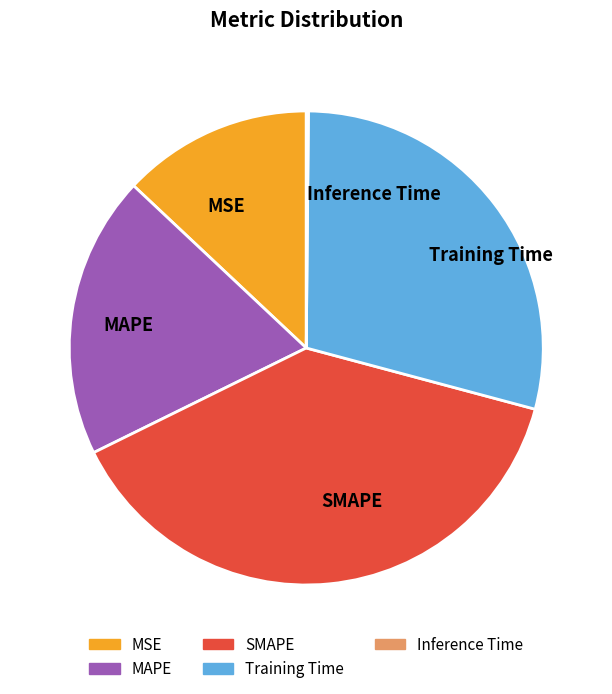

The MSE slice represents 5% of the pie. True or false?

False